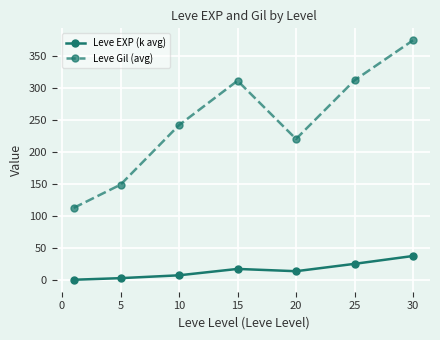

Does the chart display data point markers on the line(s)?

Yes